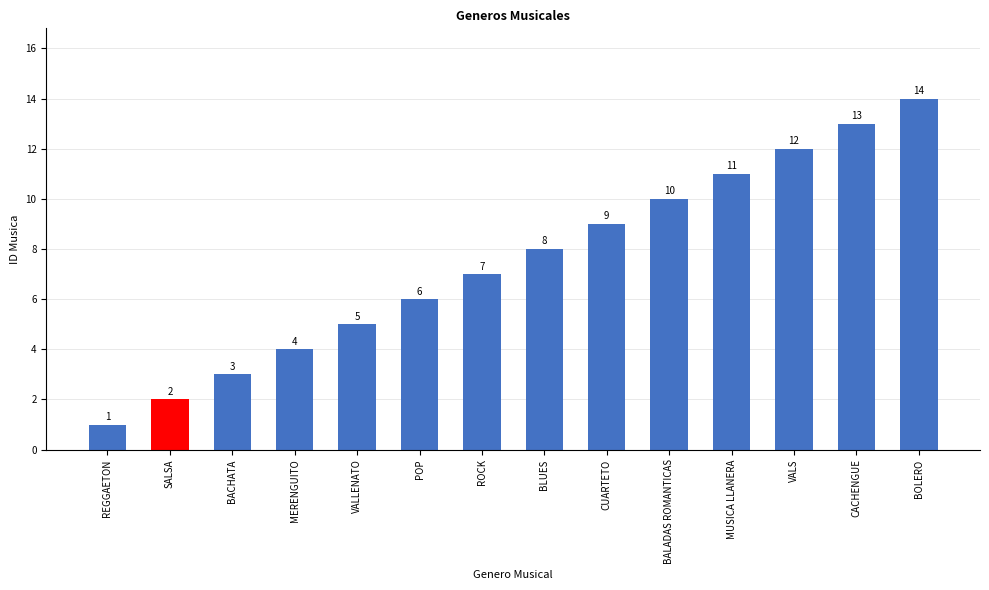

What is the label of the 5th bar from the left?

VALLENATO